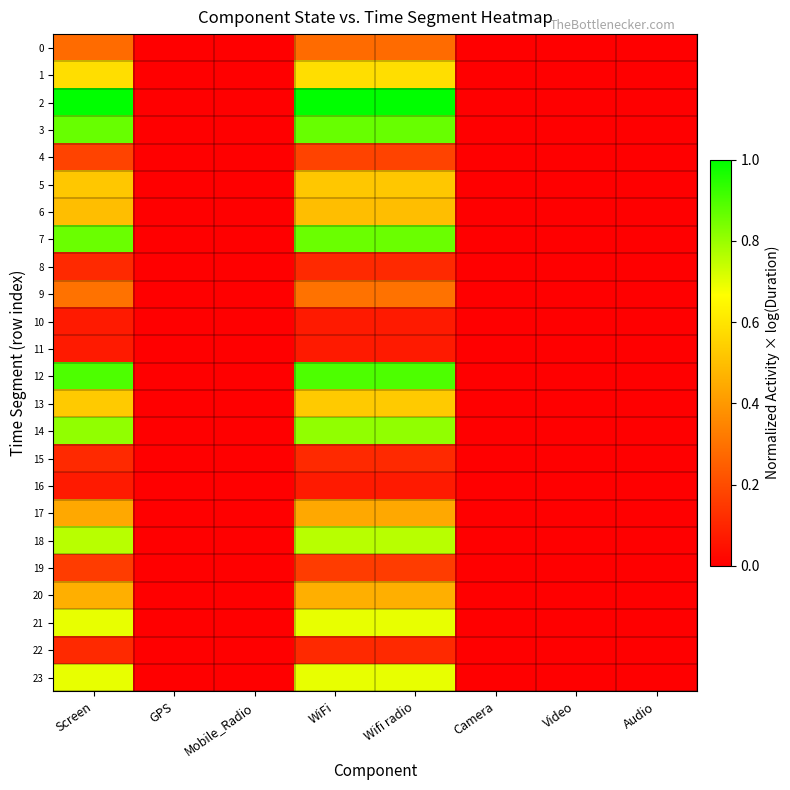

At which category does the chart reach its peak across all series?

Screen